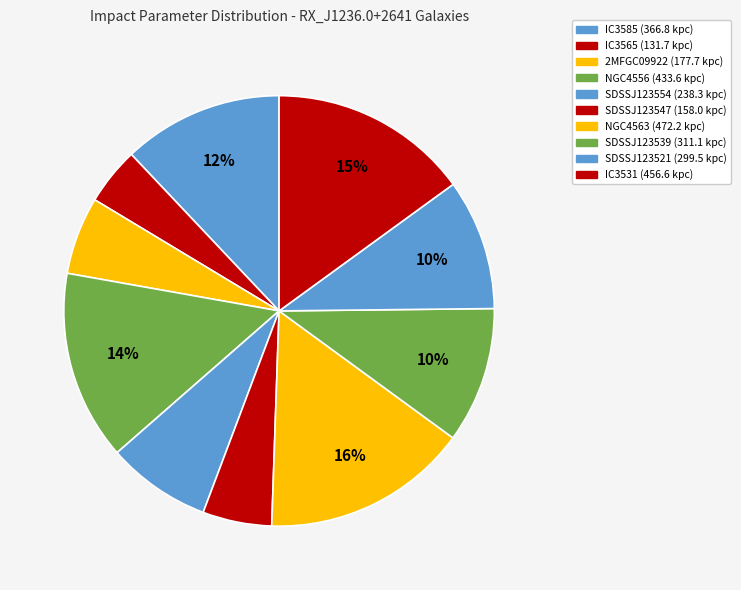

To the nearest percent, what is the difference between the largest and smallest slice percentages?

11%